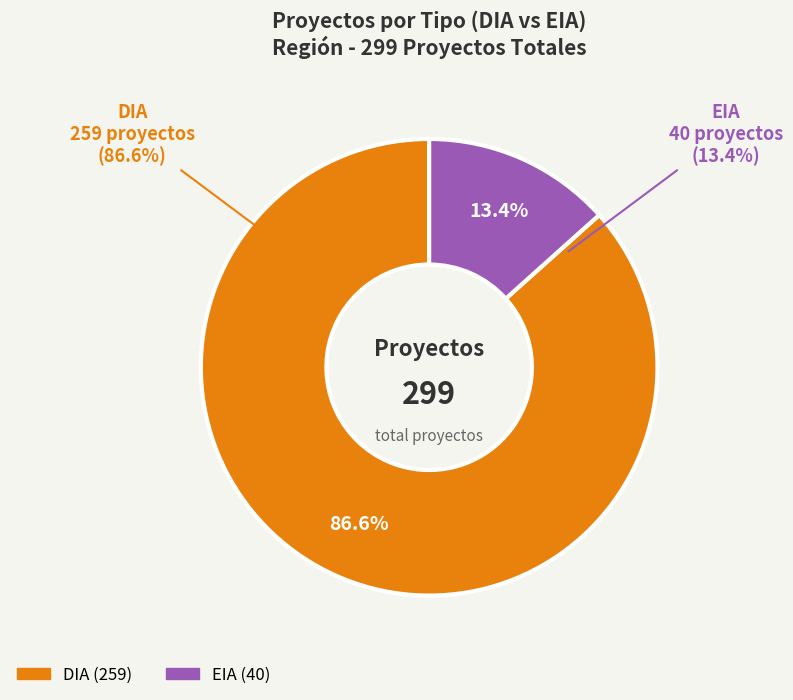

Which slice is the smallest?

EIA